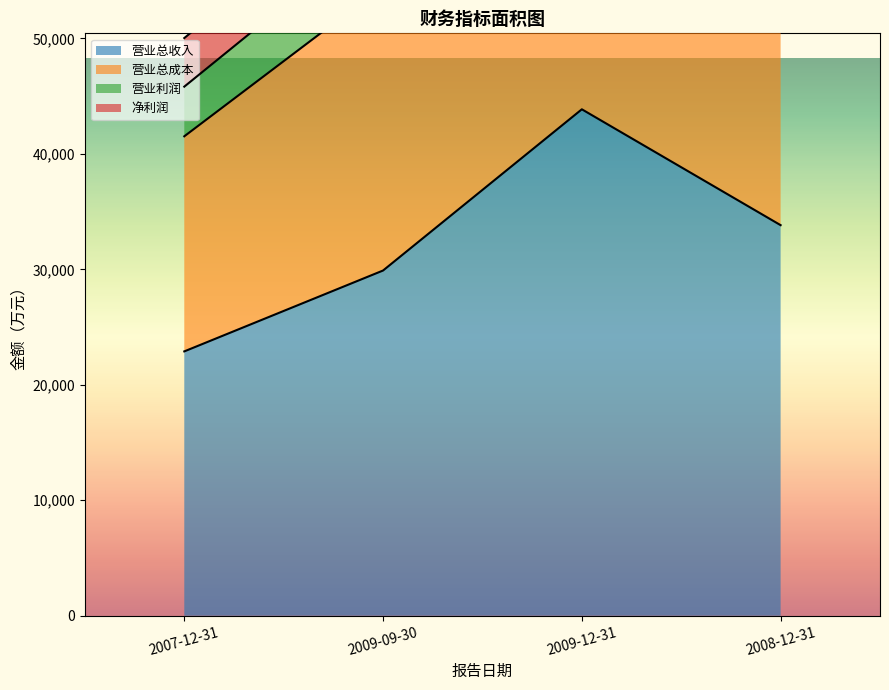

List the labels in order of 营业总收入 value, largest first.

2009-12-31, 2008-12-31, 2009-09-30, 2007-12-31